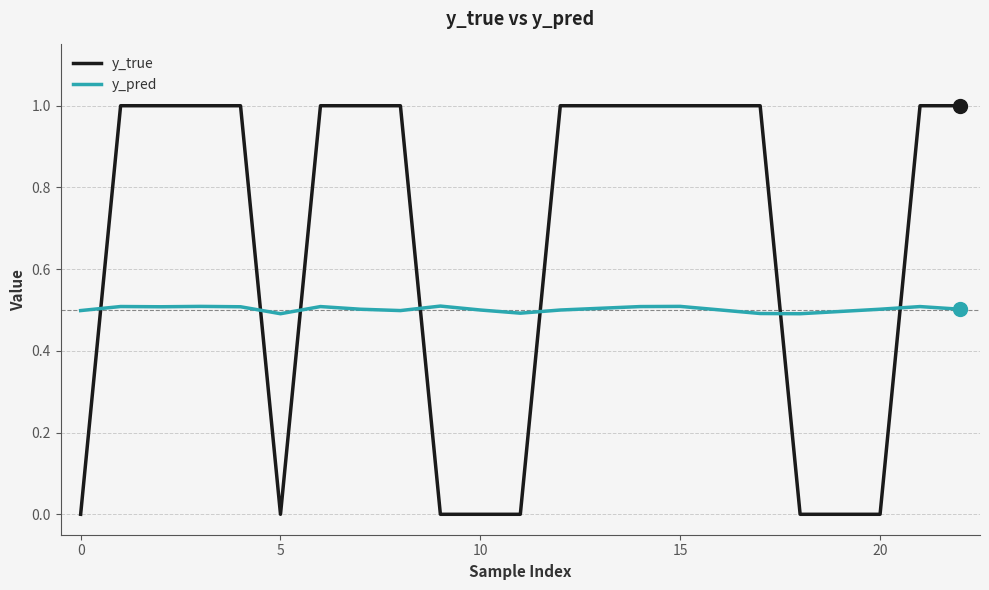

List the series in order of their overall mean, highest first.

y_true, y_pred